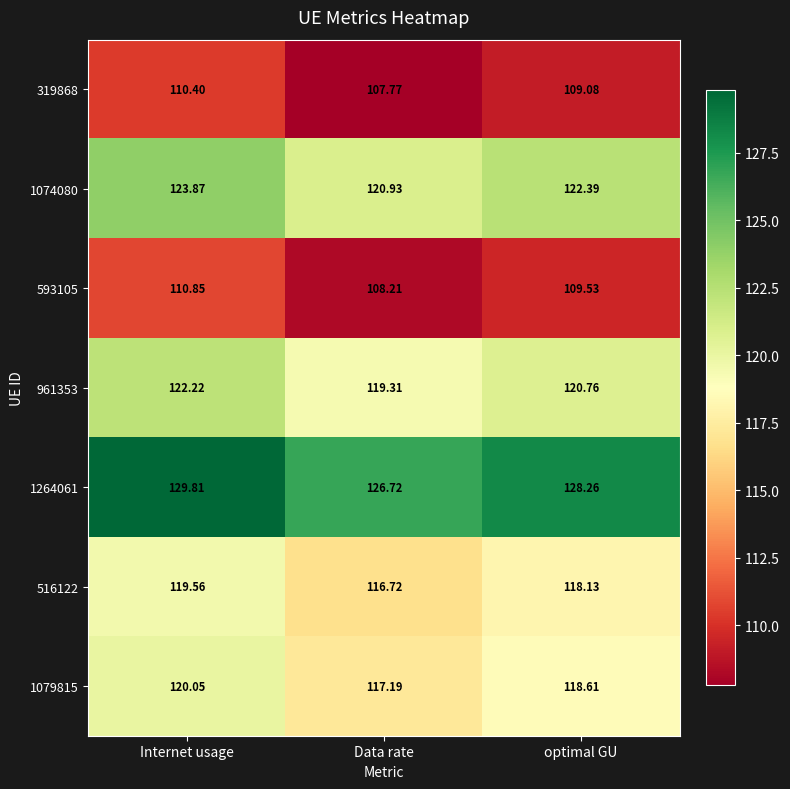

Which category has the lowest value in the 1264061 series?

Data rate